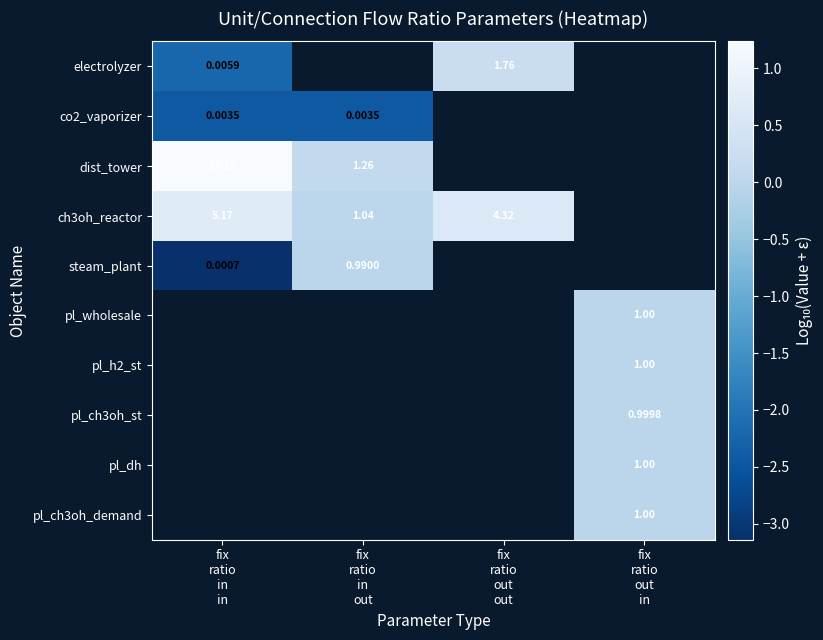

At which category does the chart reach its minimum across all series?

fix
ratio
in
in